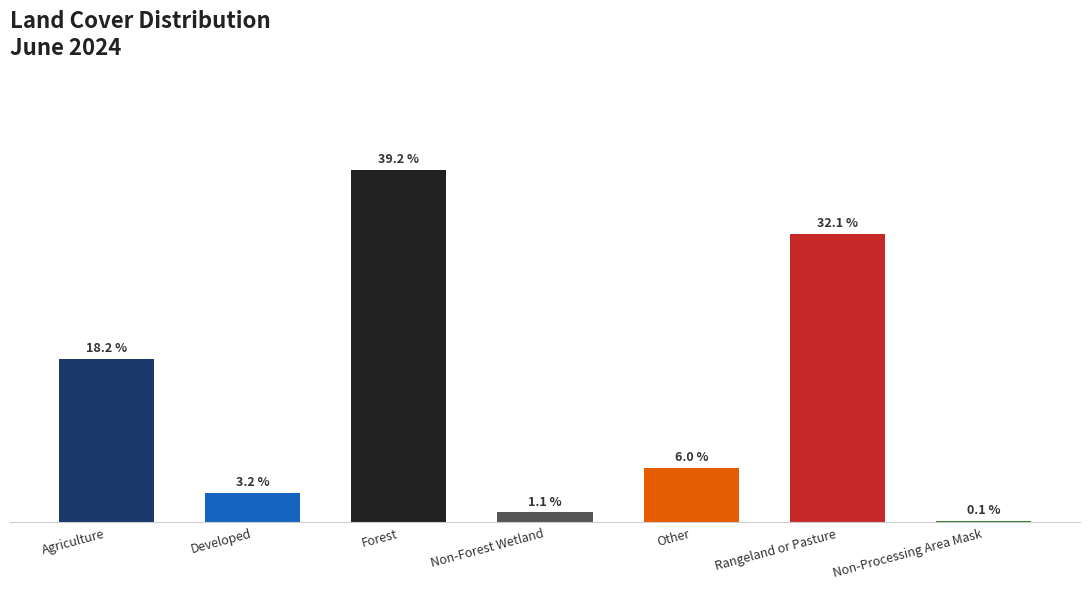

Which has a higher value, Forest or Developed?

Forest